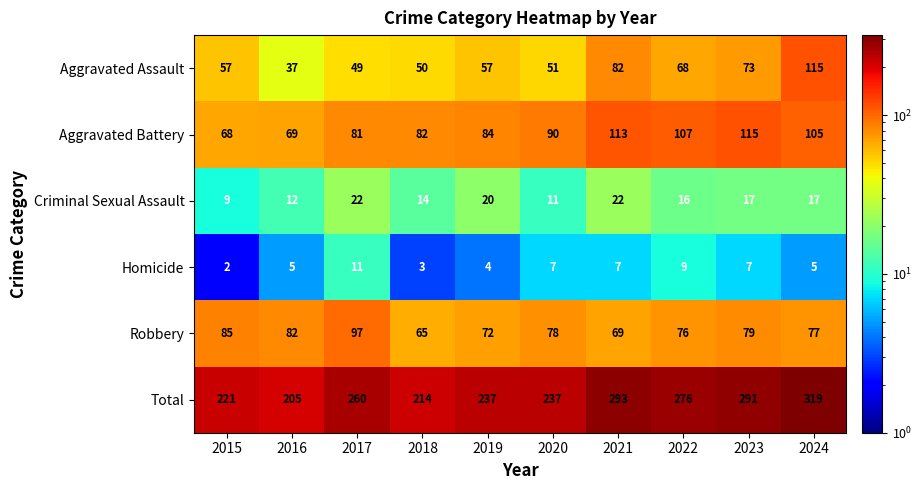

What is the lowest value of the Robbery series?

65